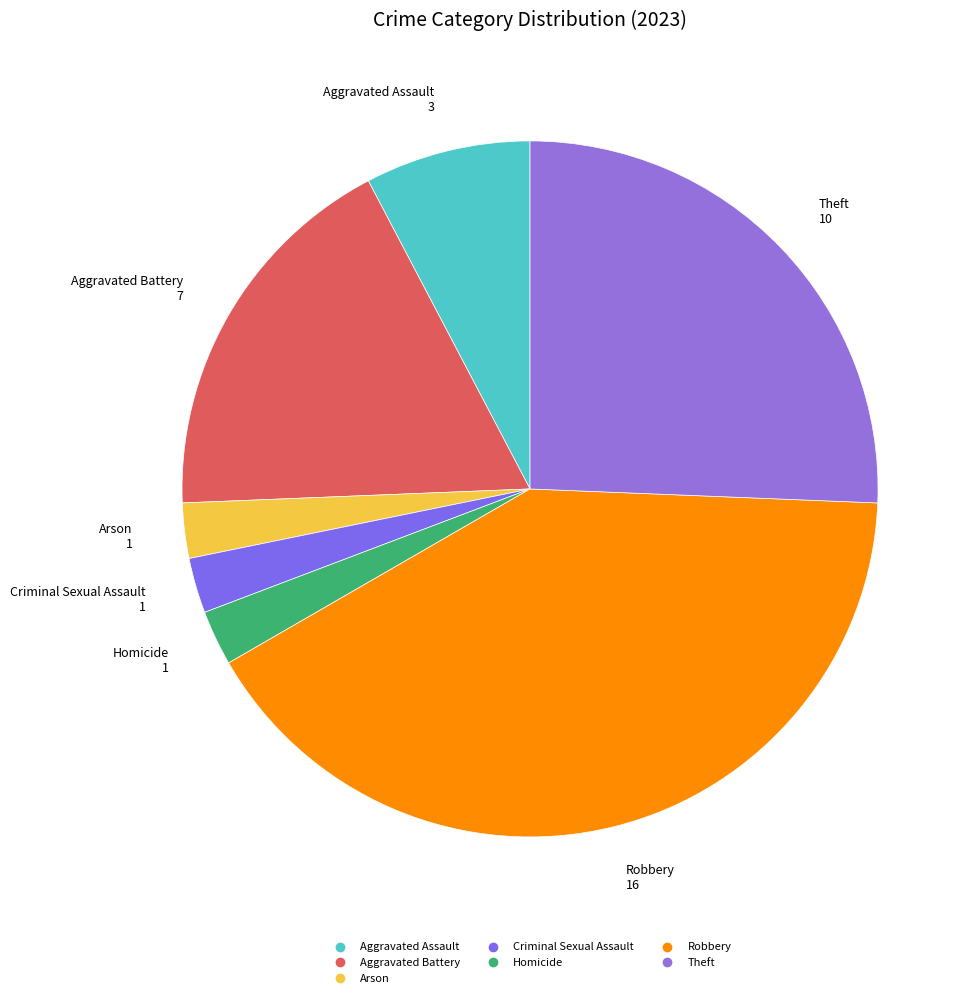

Combined, do Robbery and Criminal Sexual Assault account for over 50%?

No